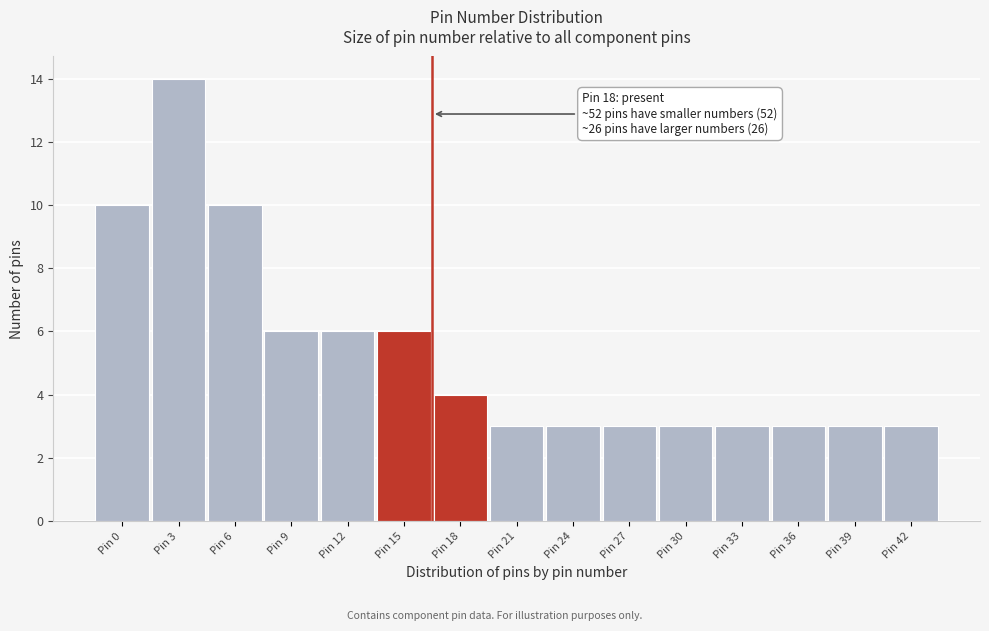

Reading left to right, extract all data points from this chart.

Pin 0=10	Pin 3=14	Pin 6=10	Pin 9=6	Pin 12=6	Pin 15=6	Pin 18=4	Pin 21=3	Pin 24=3	Pin 27=3	Pin 30=3	Pin 33=3	Pin 36=3	Pin 39=3	Pin 42=3